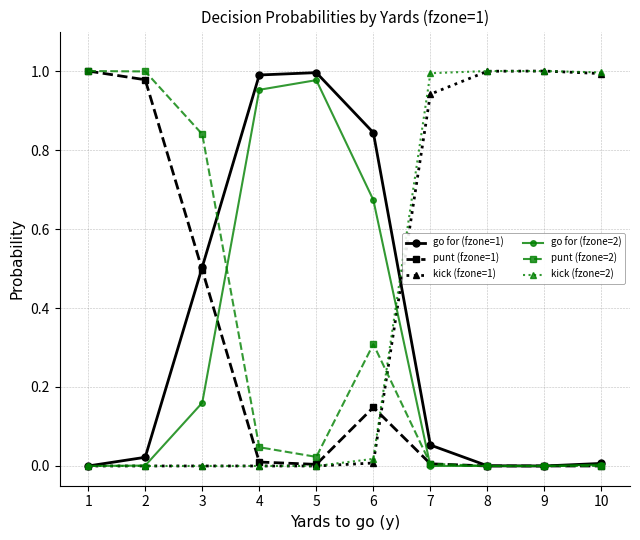

Is it true that go for (fzone=1) equals 0.4 at 5?

False